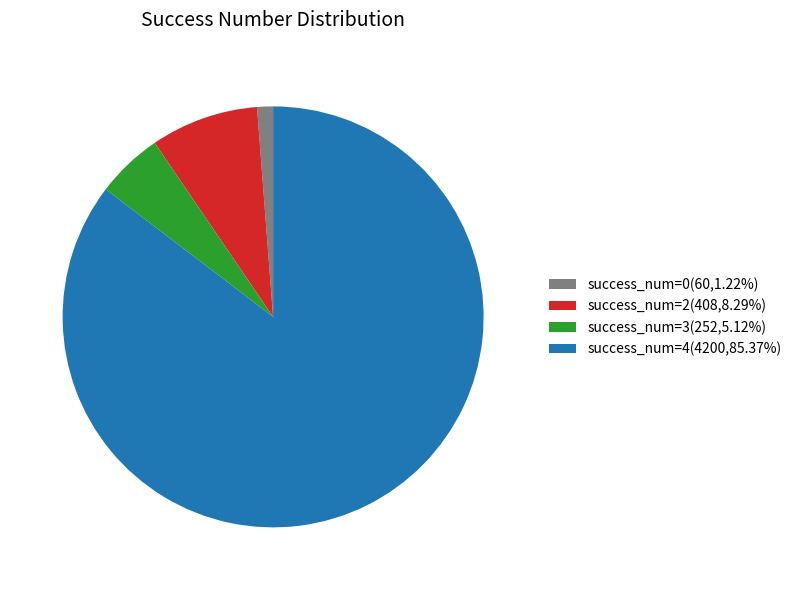

Does success_num=0(60,1.22%) account for over 50% of the chart?

No